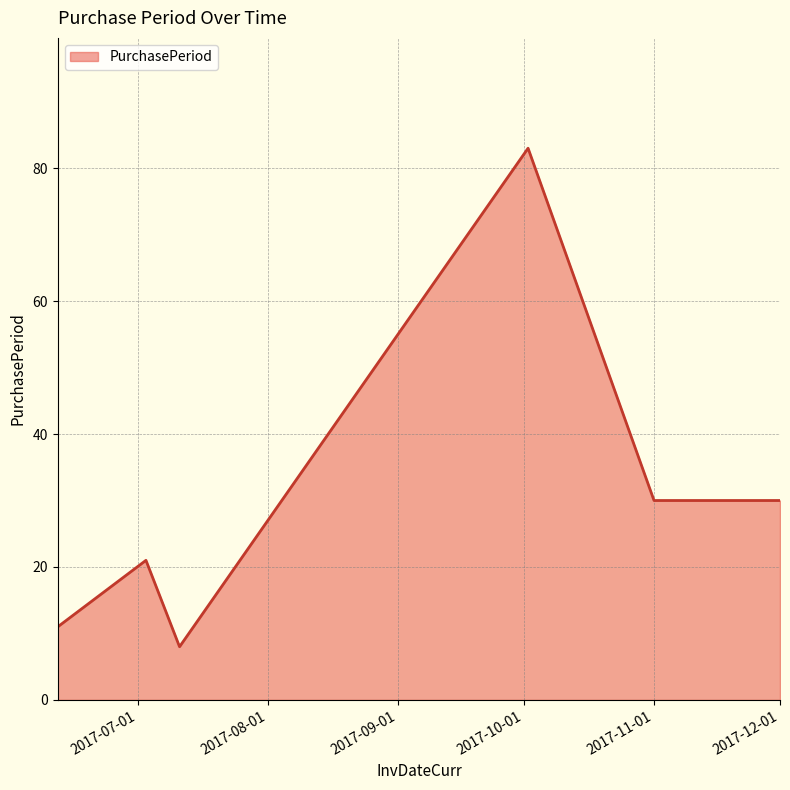

What is the greatest value displayed?

83